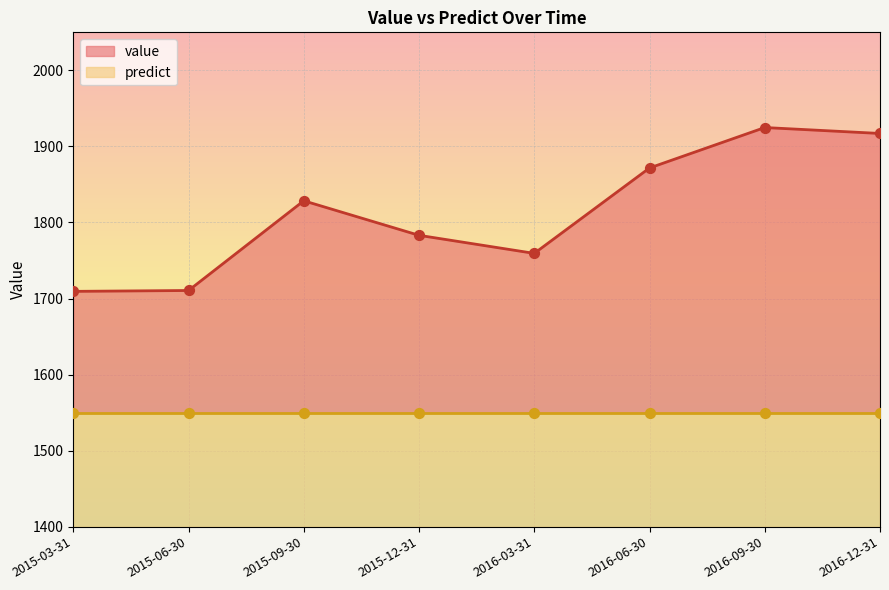

Which has a higher value, 2016-06-30 or 2015-09-30?

2016-06-30